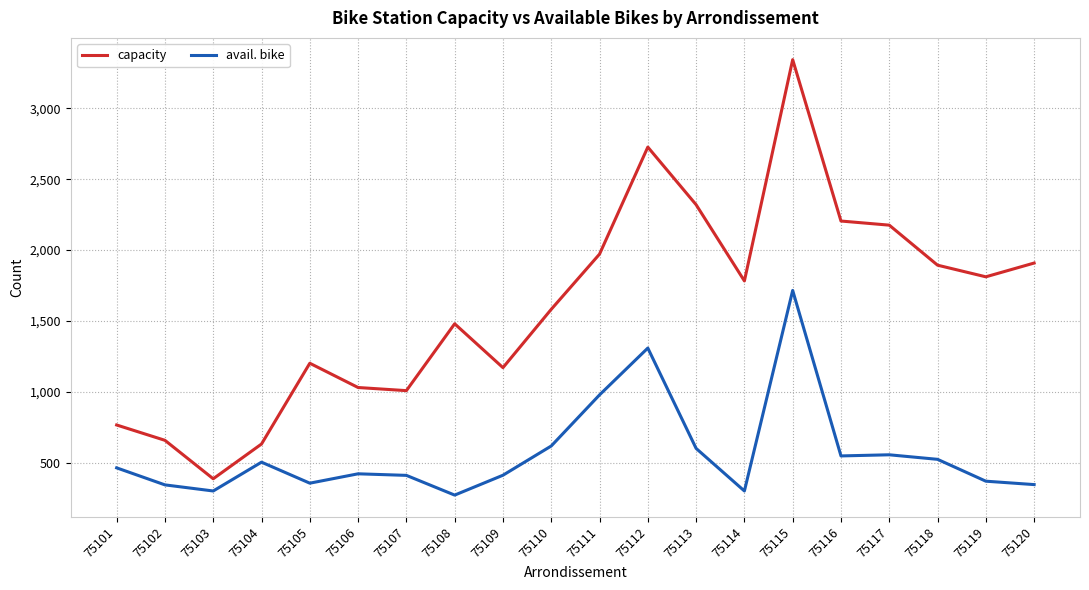

What is the difference between the maximum and second lowest values in the avail. bike series?

1413